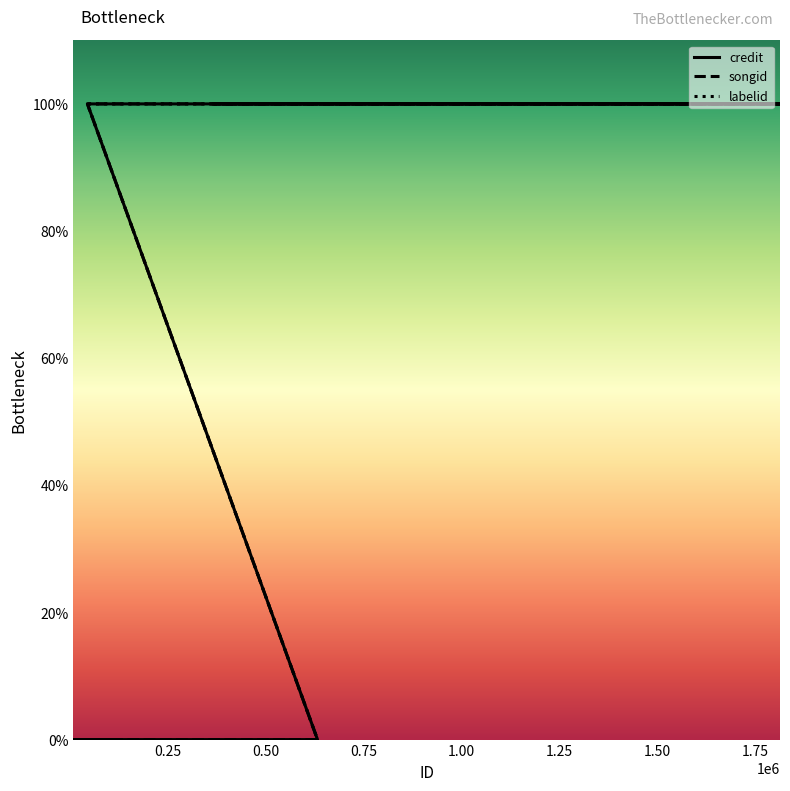

True or false: labelid and songid intersect in this chart.

False